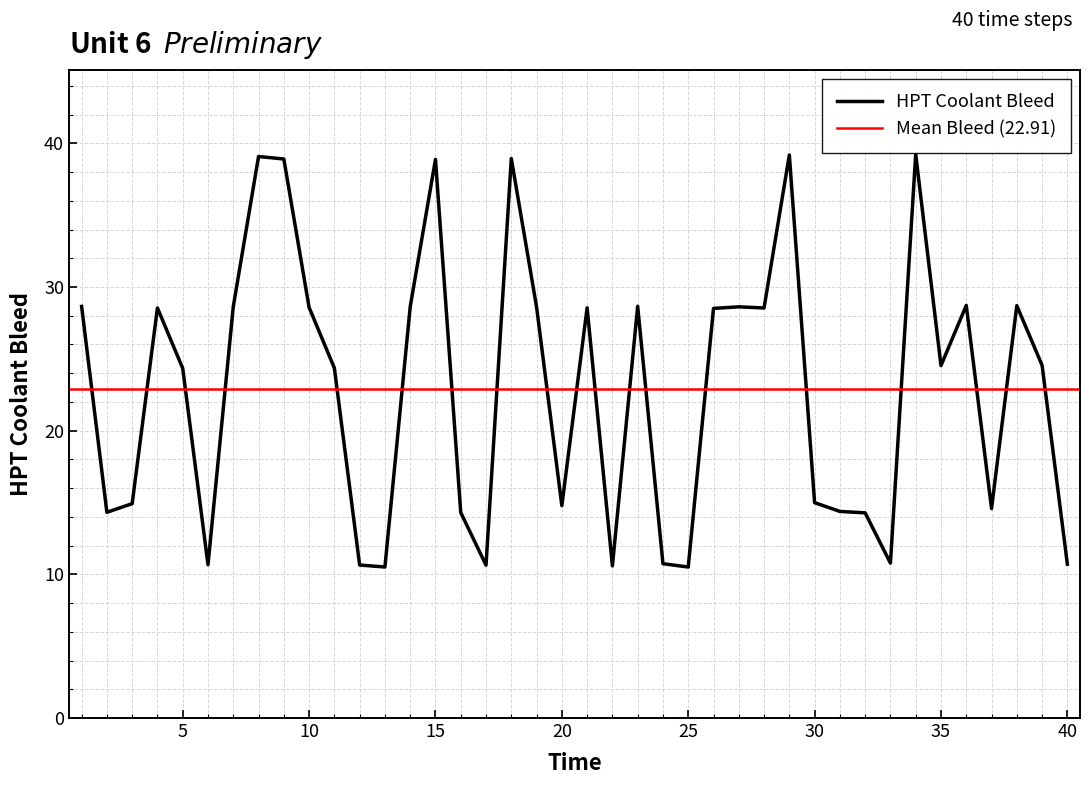

Rank the categories by value from lowest to highest.

13, 25, 22, 17, 12, 6, 40, 24, 33, 32, 16, 2, 31, 37, 20, 3, 30, 5, 11, 35, 39, 26, 4, 28, 21, 10, 19, 14, 27, 7, 1, 23, 38, 36, 15, 9, 18, 8, 29, 34